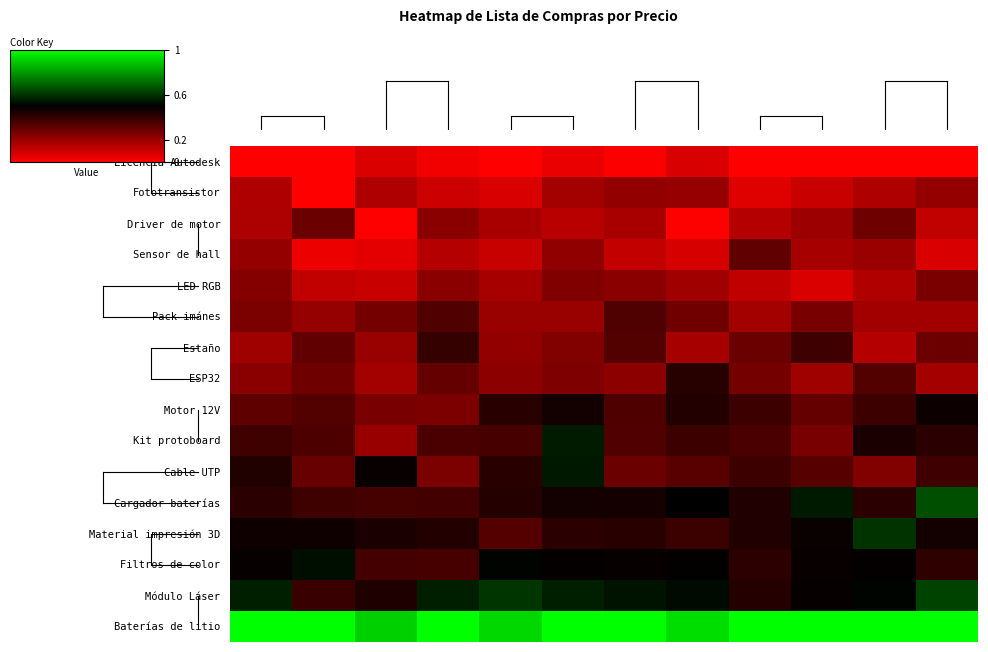

Which series has the largest total across all categories?

Baterías de litio